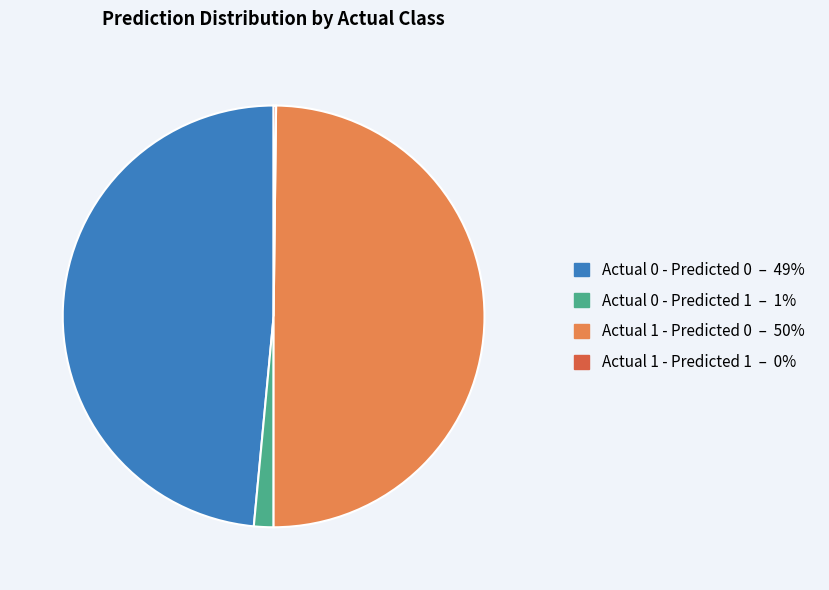

Which category has the biggest portion of the pie?

Actual 1 - Predicted 0